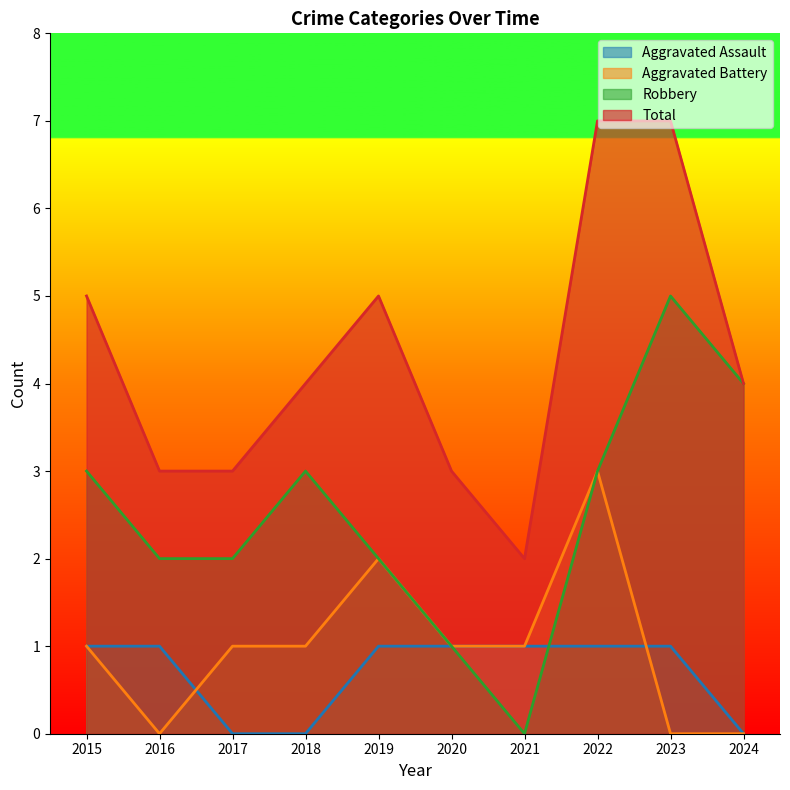

How many lines are shown in the chart?

4